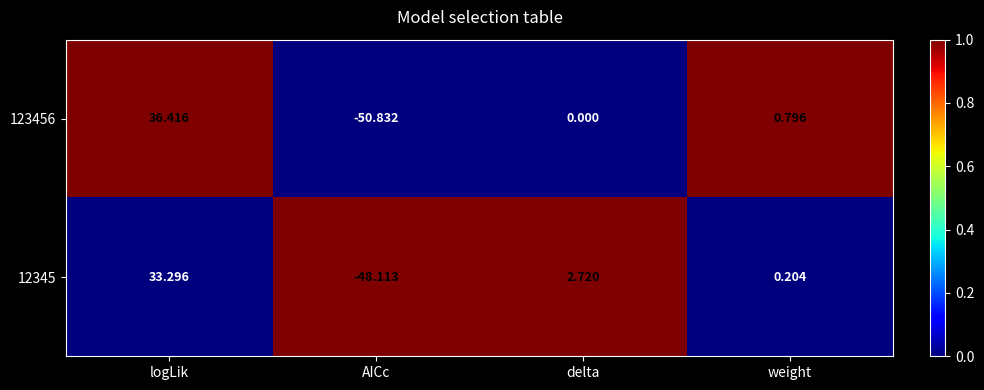

Where does the 123456 series first go above 0?

logLik